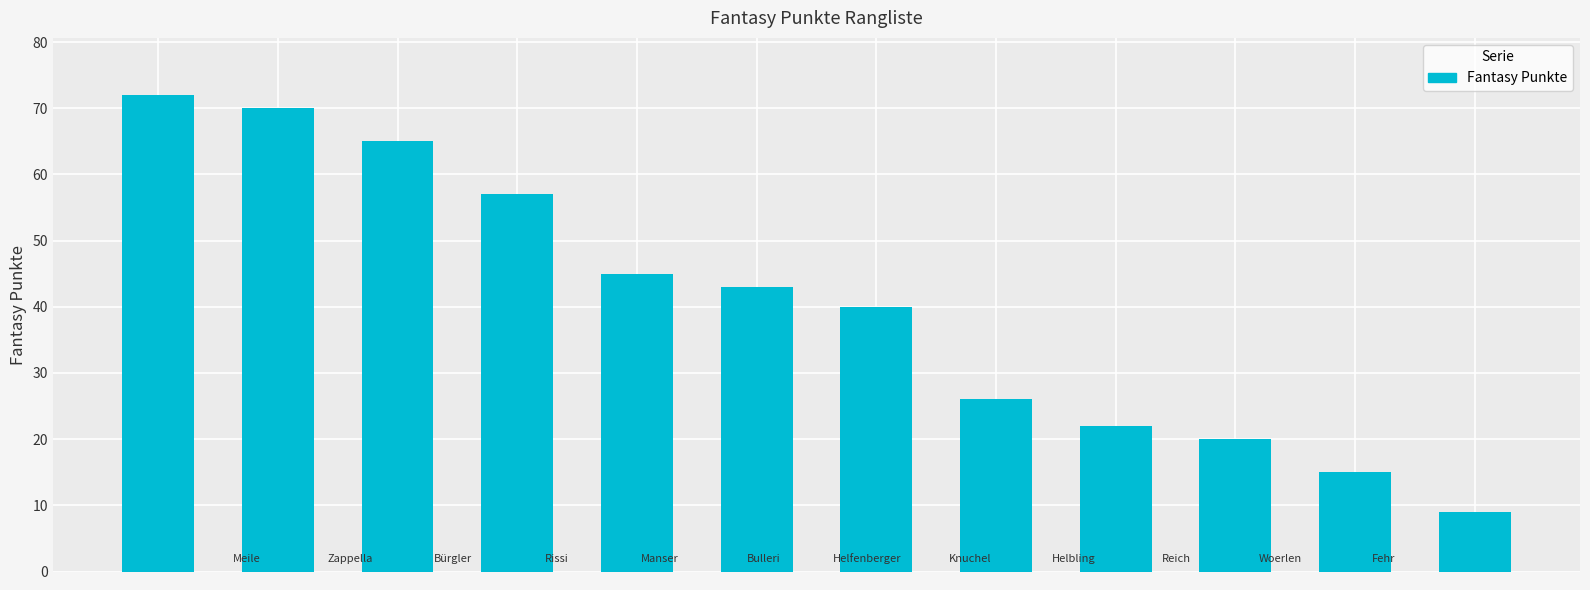

Reading right to left, what are all the values shown in this chart?

9	15	20	22	26	40	43	45	57	65	70	72